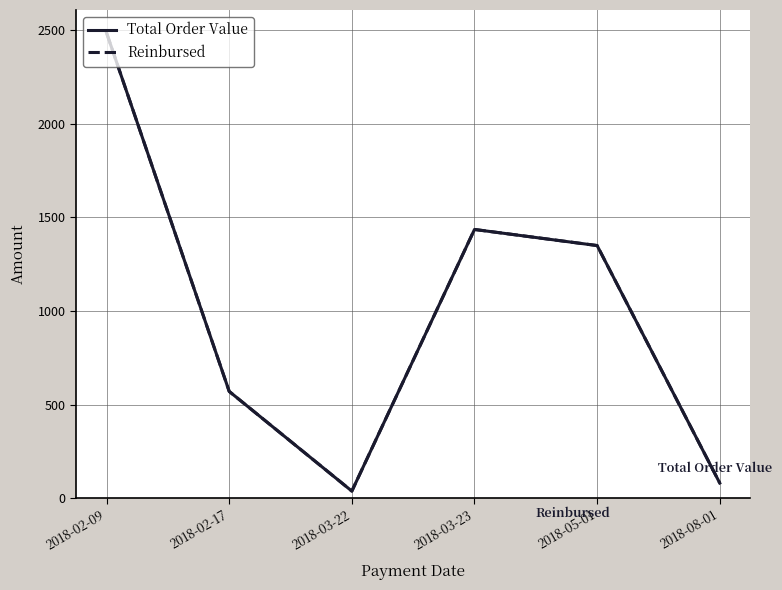

What is the total value across all series at 2018-08-01?

160